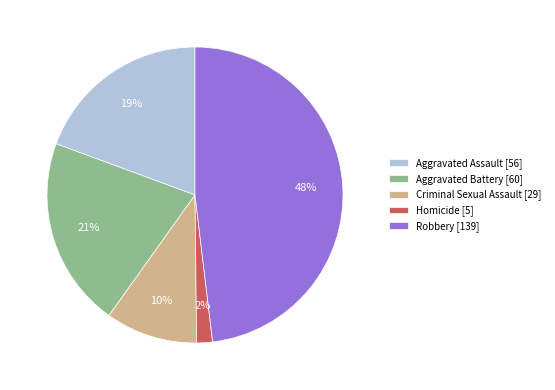

How many slices are in this pie chart?

5